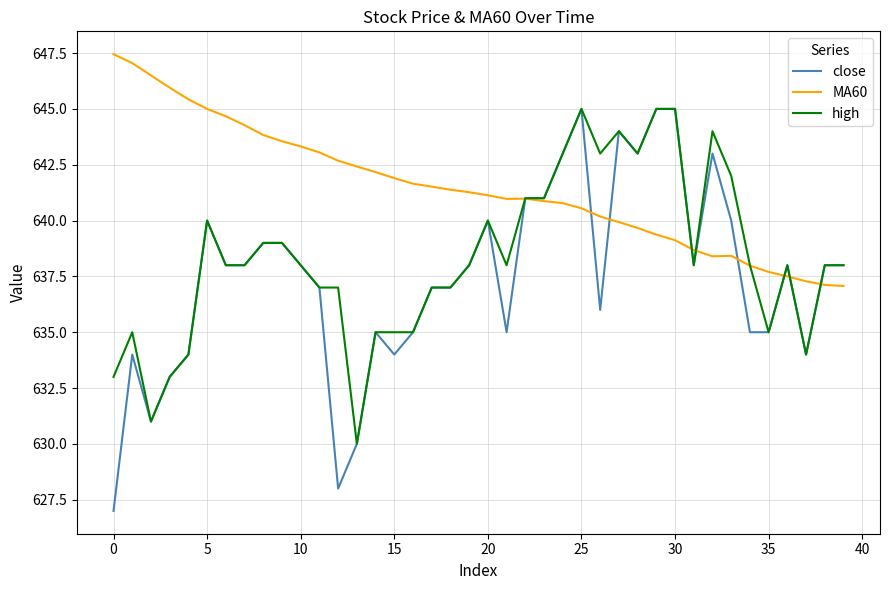

What is the greatest value displayed?

647.5